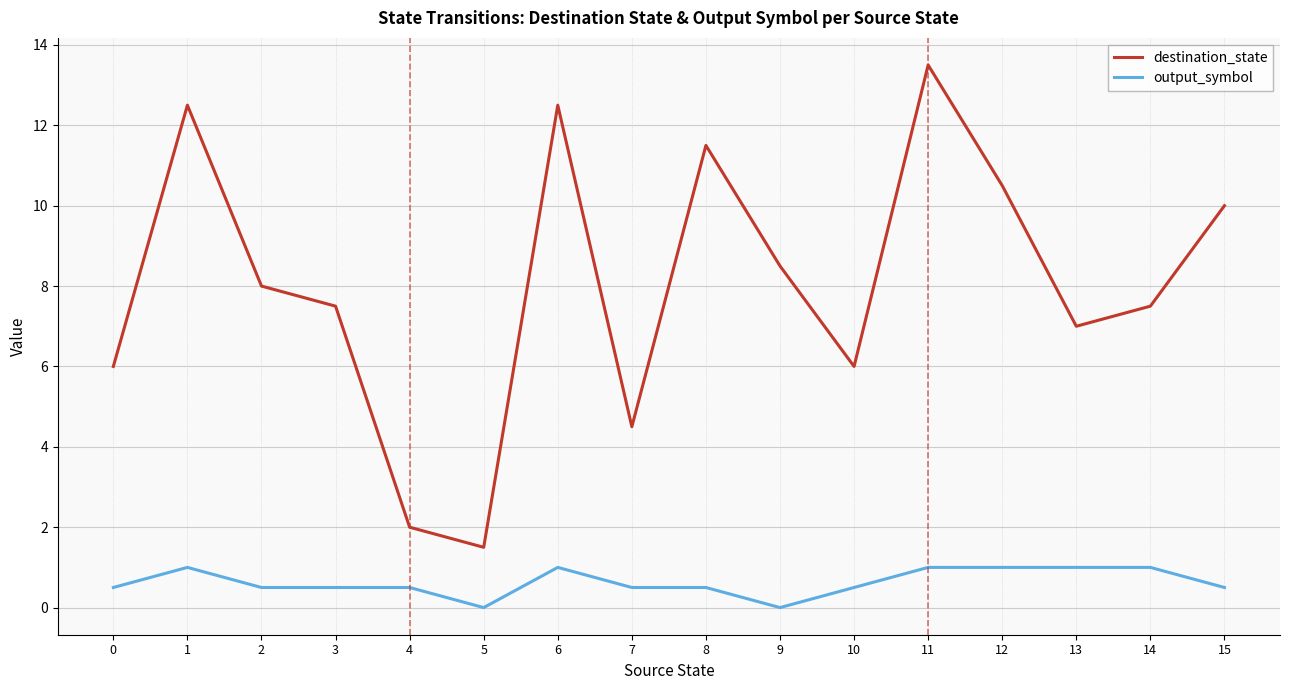

Is the value of destination_state at 8 greater than the value of output_symbol at 11?

Yes